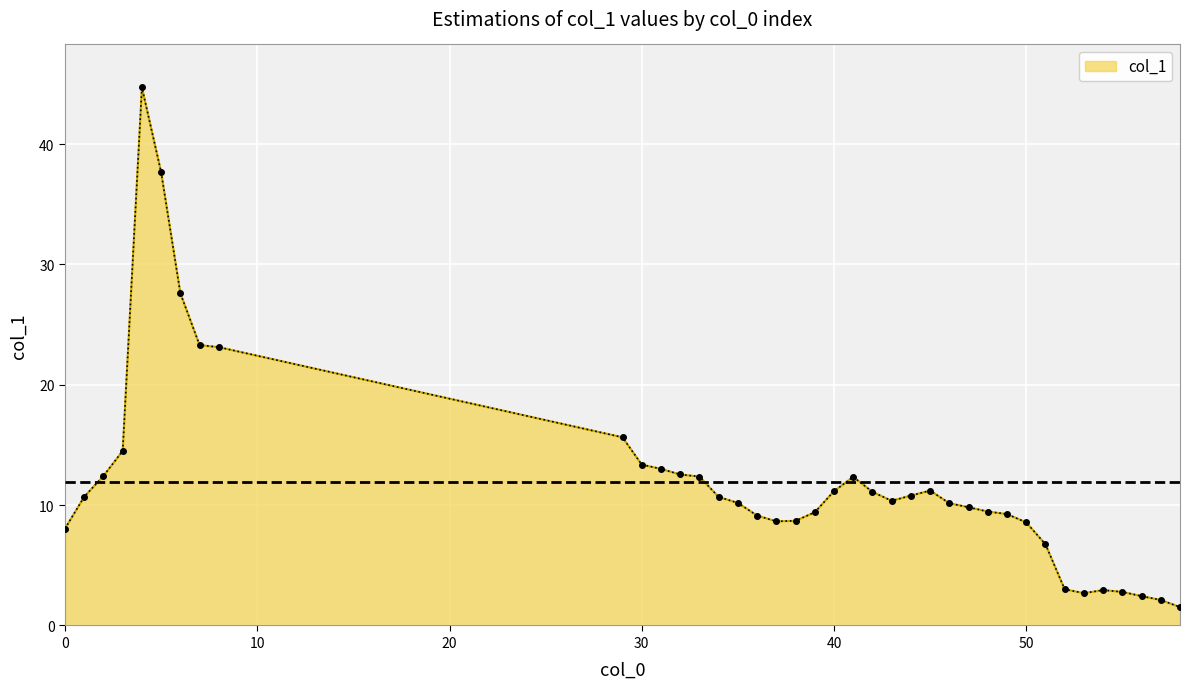

What is the difference between the maximum and minimum values?

43.2